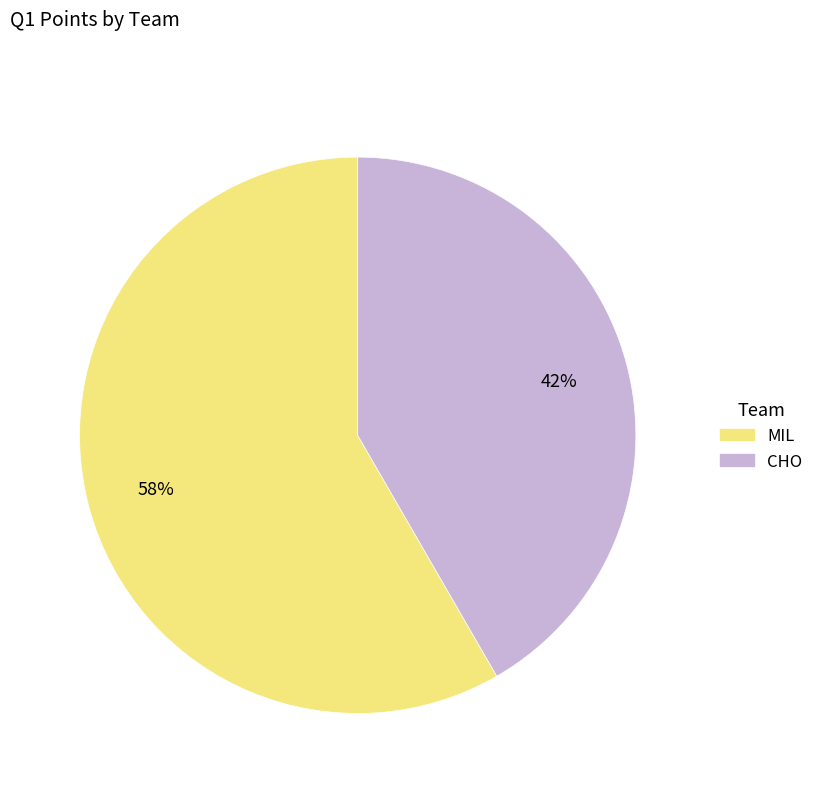

Does MIL represent more than half of the total?

Yes